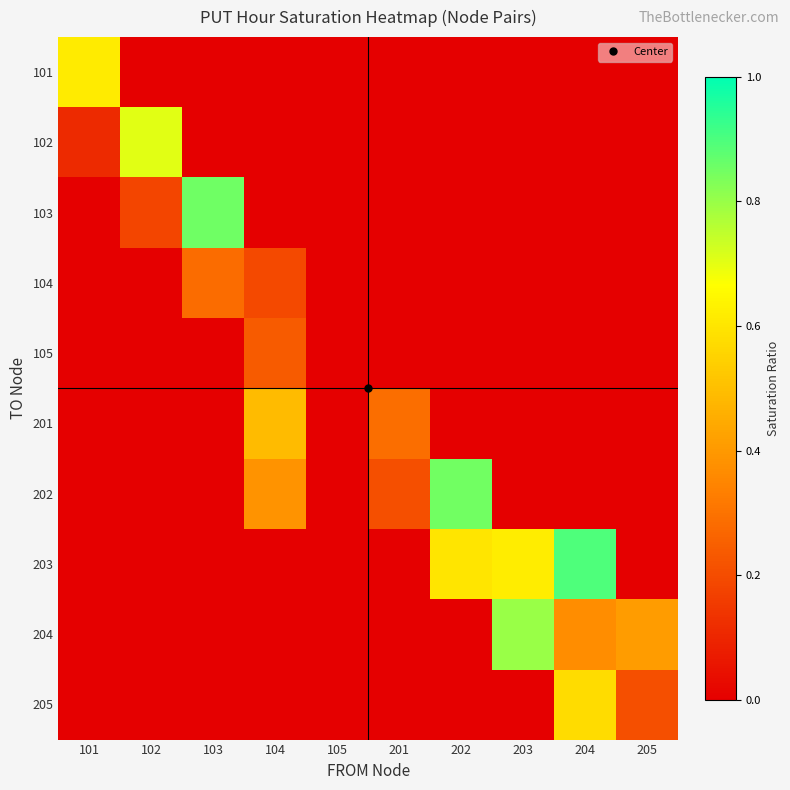

Which series changed the most between 202 and 205?

202